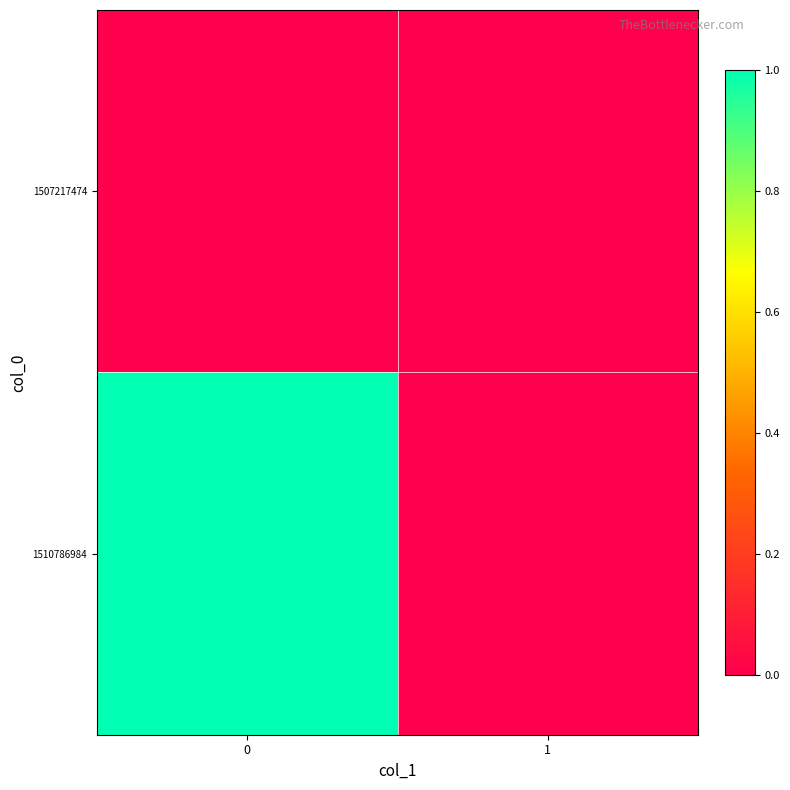

Rank the series by their average value, from highest to lowest.

row_1, row_0